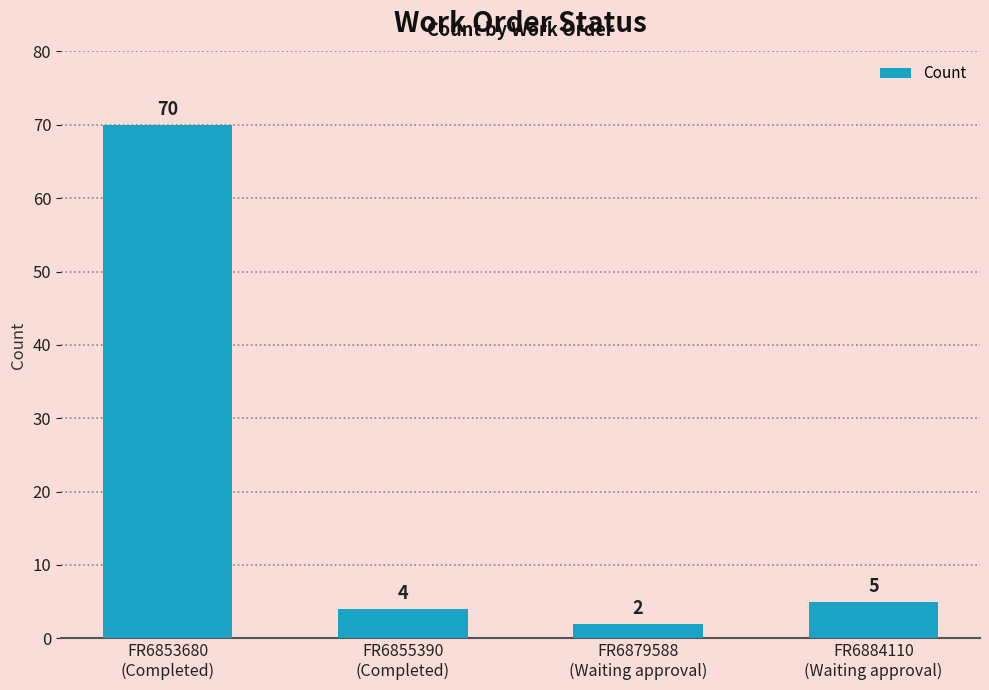

What is the label of the 3rd bar from the left?

FR6879588
(Waiting approval)